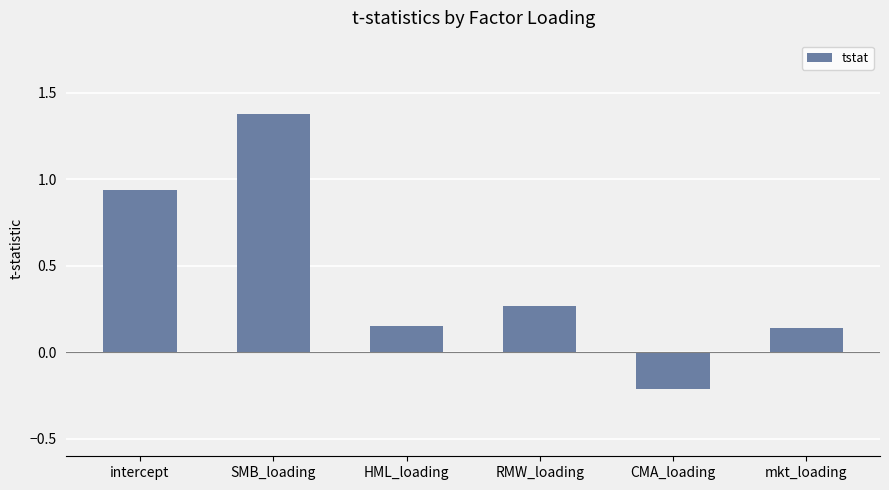

Is it true that the value at RMW_loading is 0.1?

False